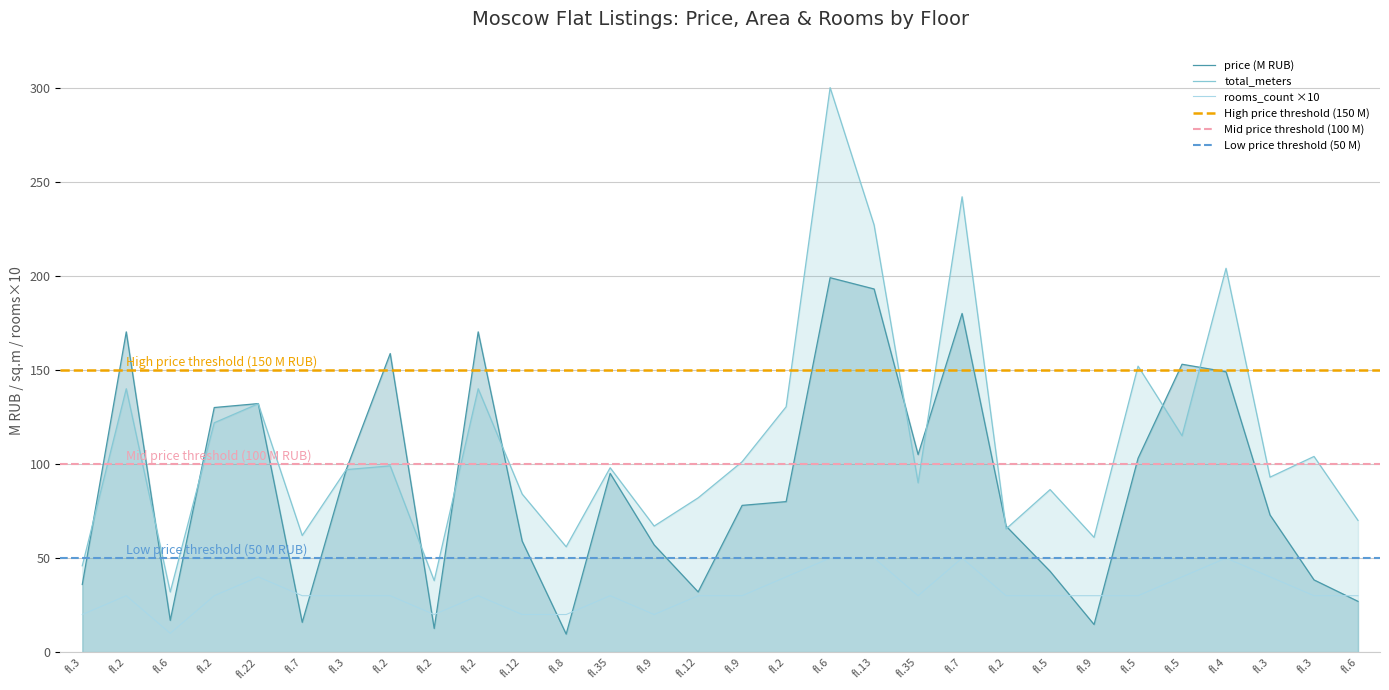

What is the average value of the avg_price_M series?

89.8